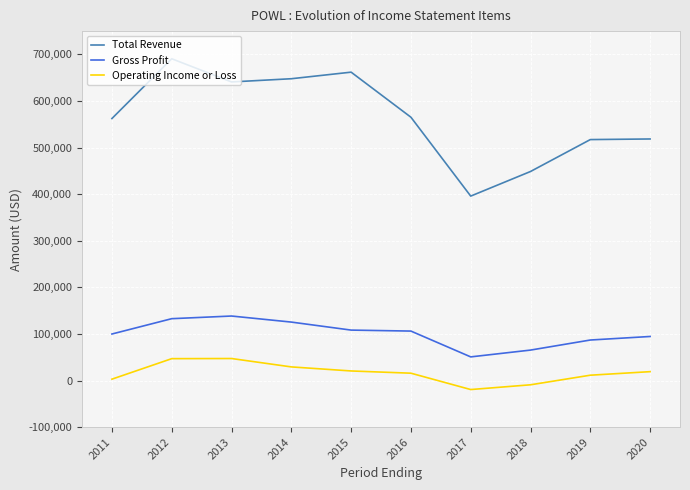

What is the lowest value of the Operating Income or Loss series?

-19300